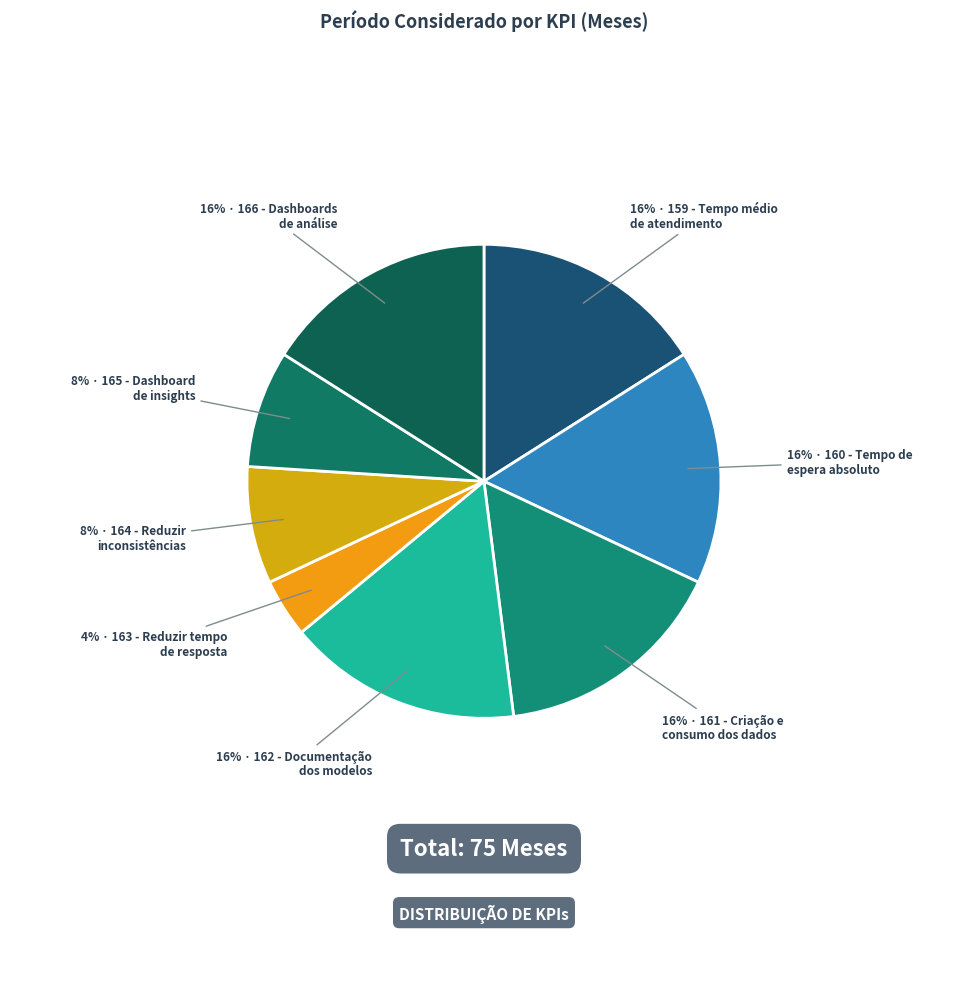

How many slices are in this pie chart?

8